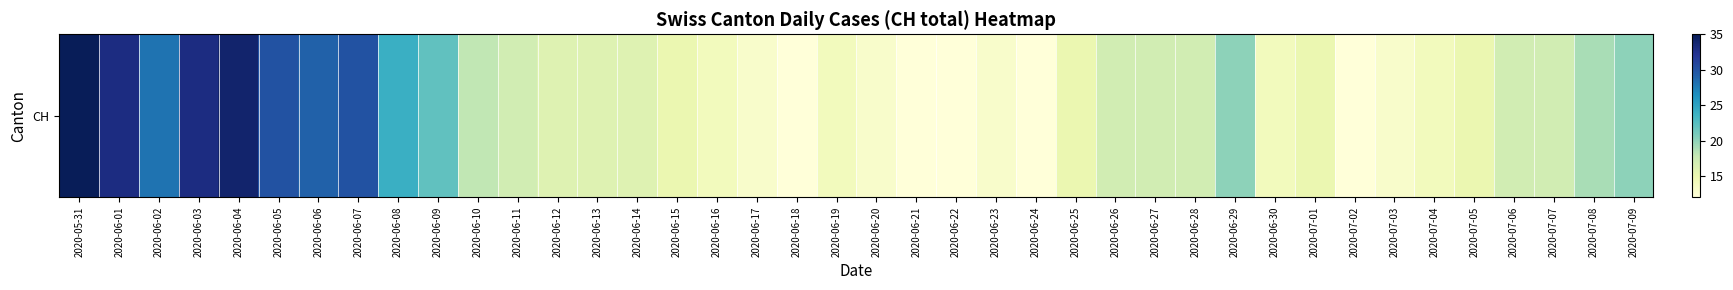

List the labels in order of value, smallest first.

2020-06-18, 2020-06-21, 2020-06-22, 2020-06-24, 2020-07-02, 2020-06-17, 2020-06-20, 2020-06-23, 2020-07-03, 2020-06-16, 2020-06-19, 2020-06-30, 2020-07-04, 2020-06-15, 2020-06-25, 2020-07-01, 2020-07-05, 2020-06-12, 2020-06-13, 2020-06-14, 2020-06-11, 2020-06-26, 2020-06-27, 2020-06-28, 2020-07-06, 2020-07-07, 2020-06-10, 2020-07-08, 2020-06-29, 2020-07-09, 2020-06-09, 2020-06-08, 2020-06-02, 2020-06-06, 2020-06-05, 2020-06-07, 2020-06-01, 2020-06-03, 2020-06-04, 2020-05-31